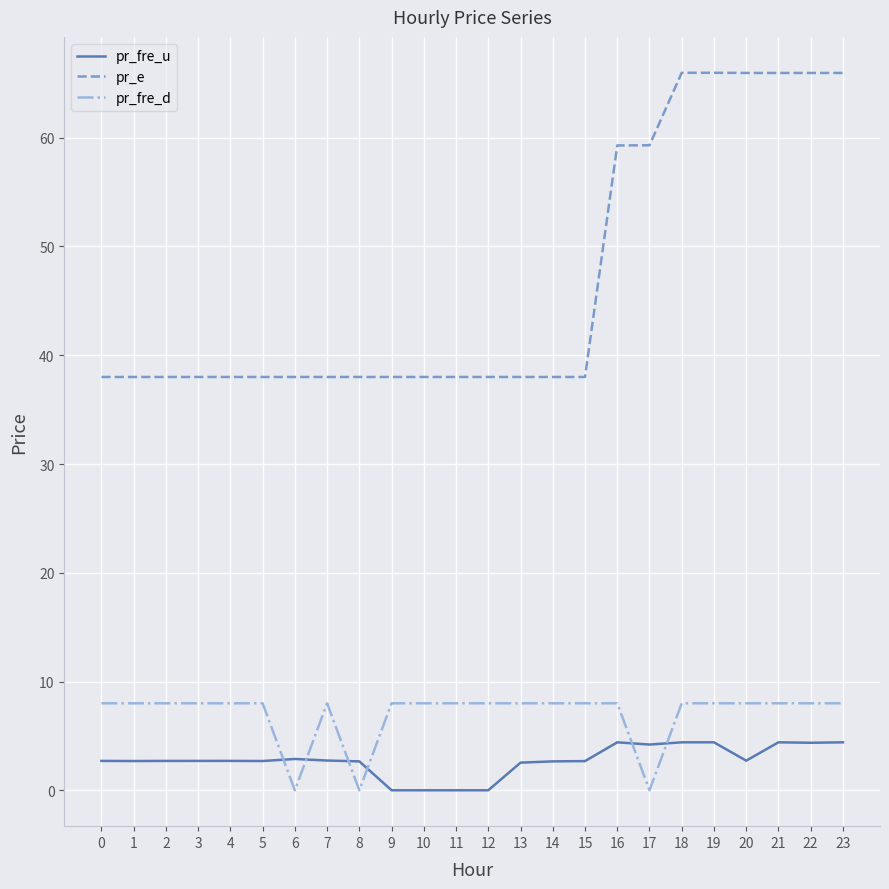

Rank the series by their maximum value, from lowest to highest.

pr_fre_u, pr_fre_d, pr_e